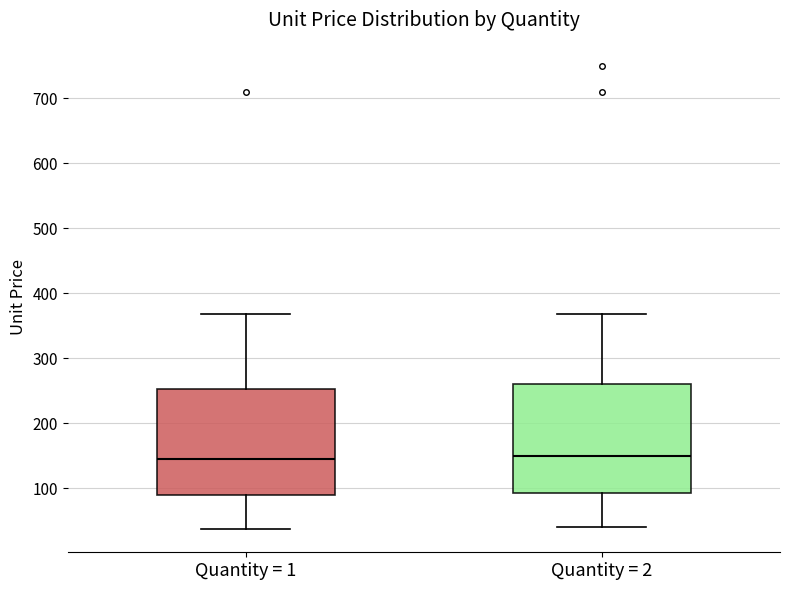

Where does the median line of the box for Quantity = 1 sit on the y-axis? The values are not printed on the chart, so give them approximately, as read against the axis.

150